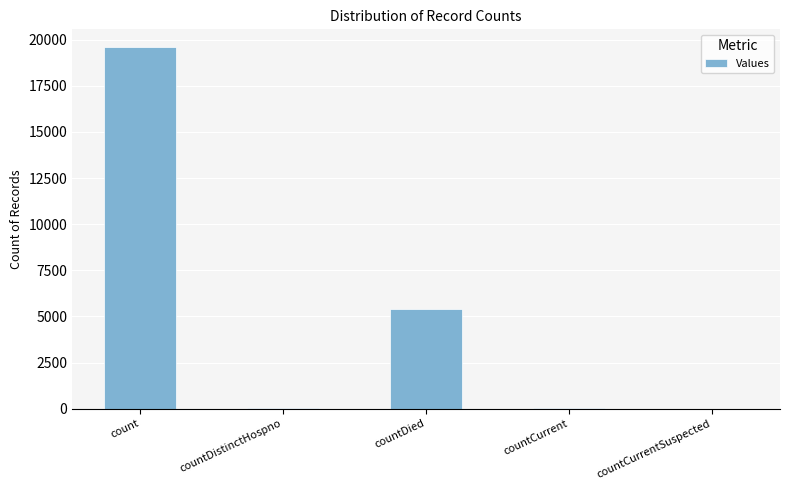

What is the maximum value shown in the chart?

19586